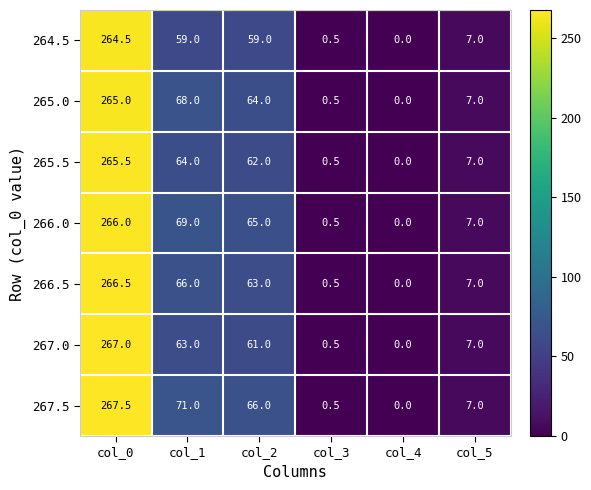

List the series in order of their peak value, highest first.

267.5, 267.0, 266.5, 266.0, 265.5, 265.0, 264.5